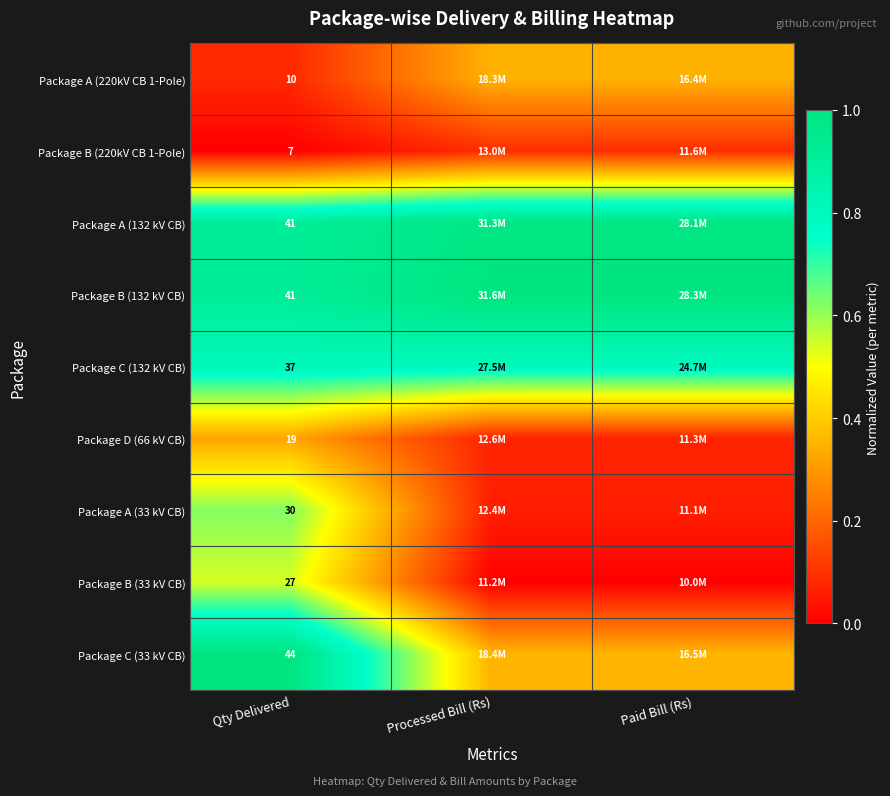

What is the sum of all Package A (132 kV CB) values?

2.9